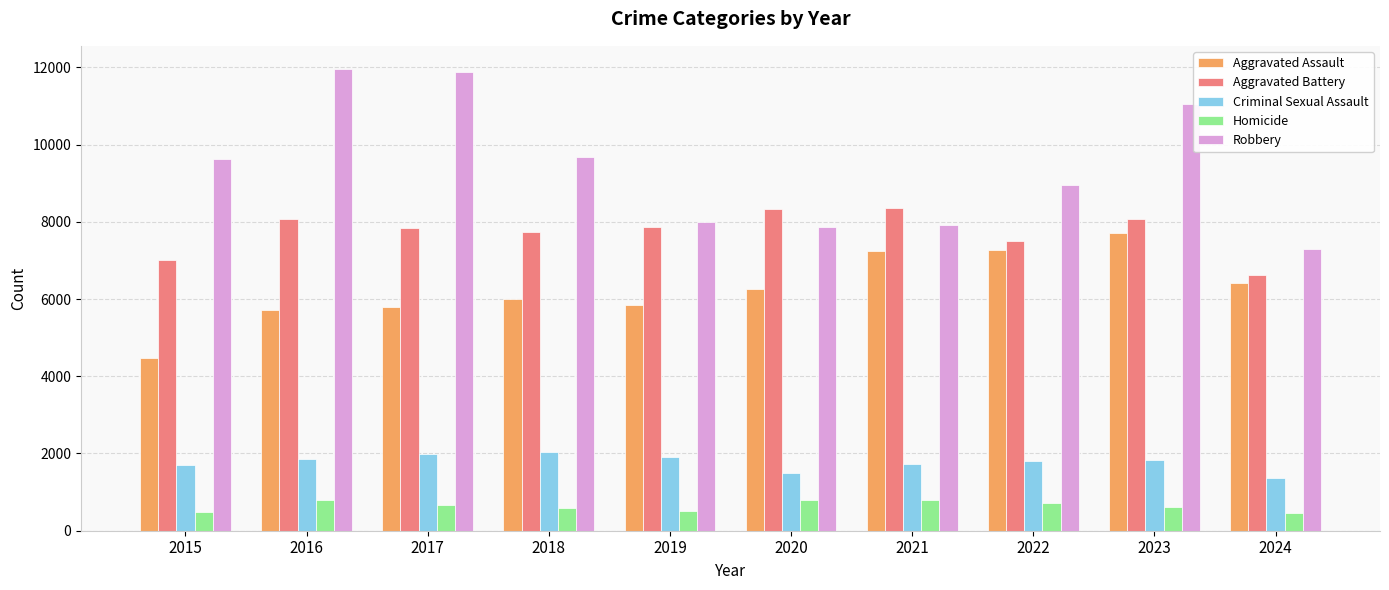

How many data points does each series have?

10